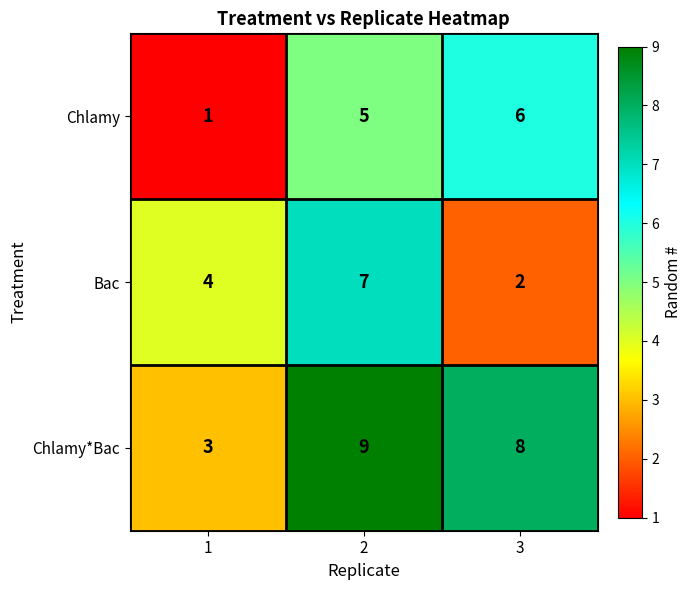

Which series has the largest range (max minus min)?

Chlamy*Bac